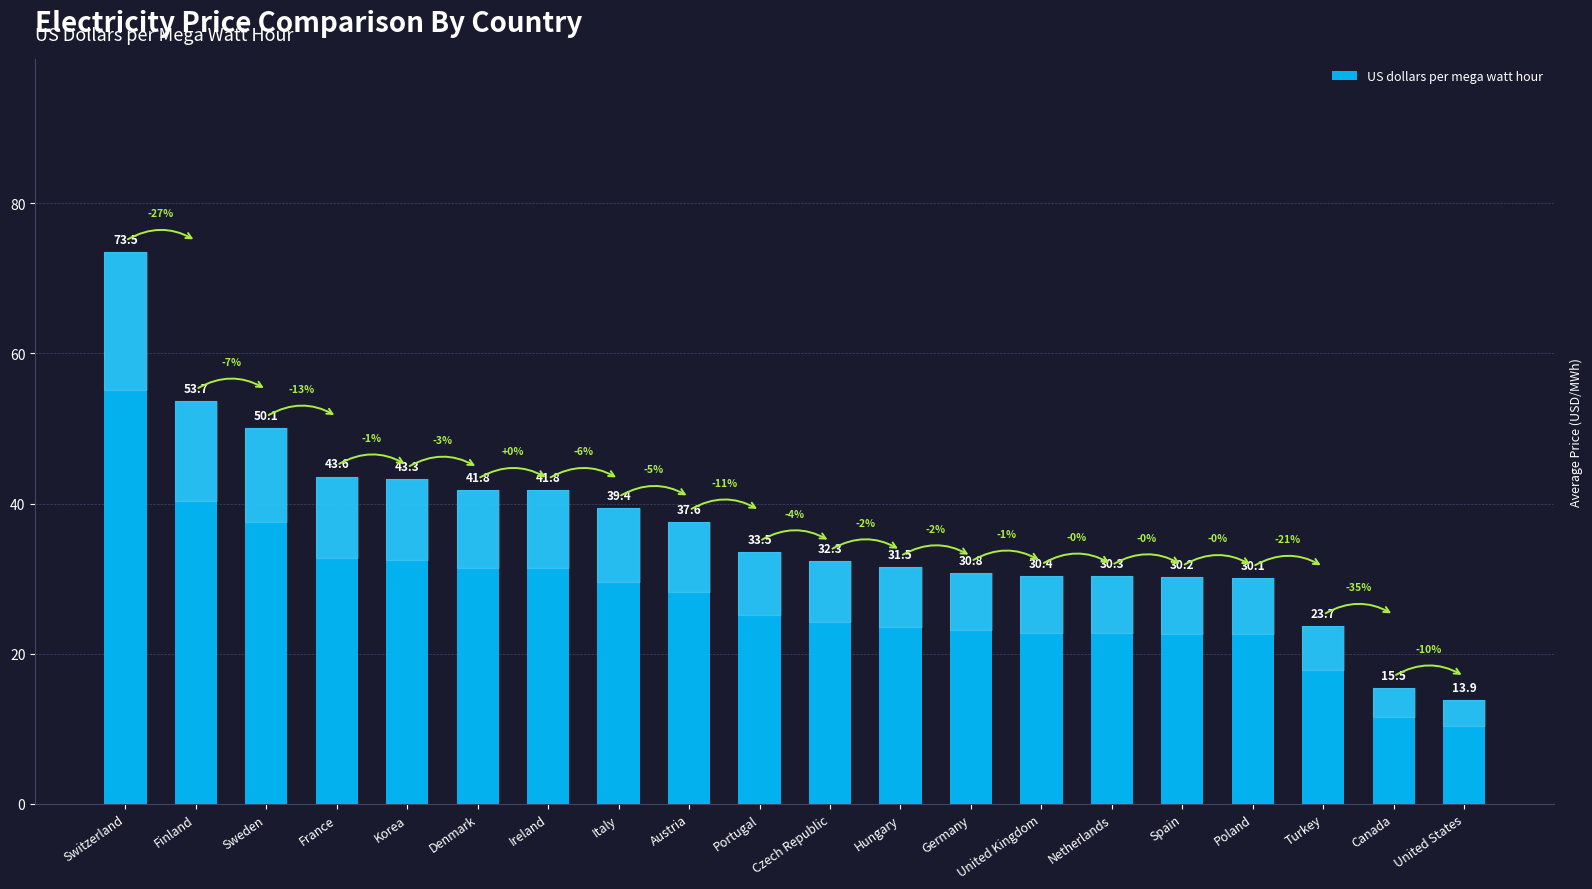

What is the maximum value shown in the chart?

73.5